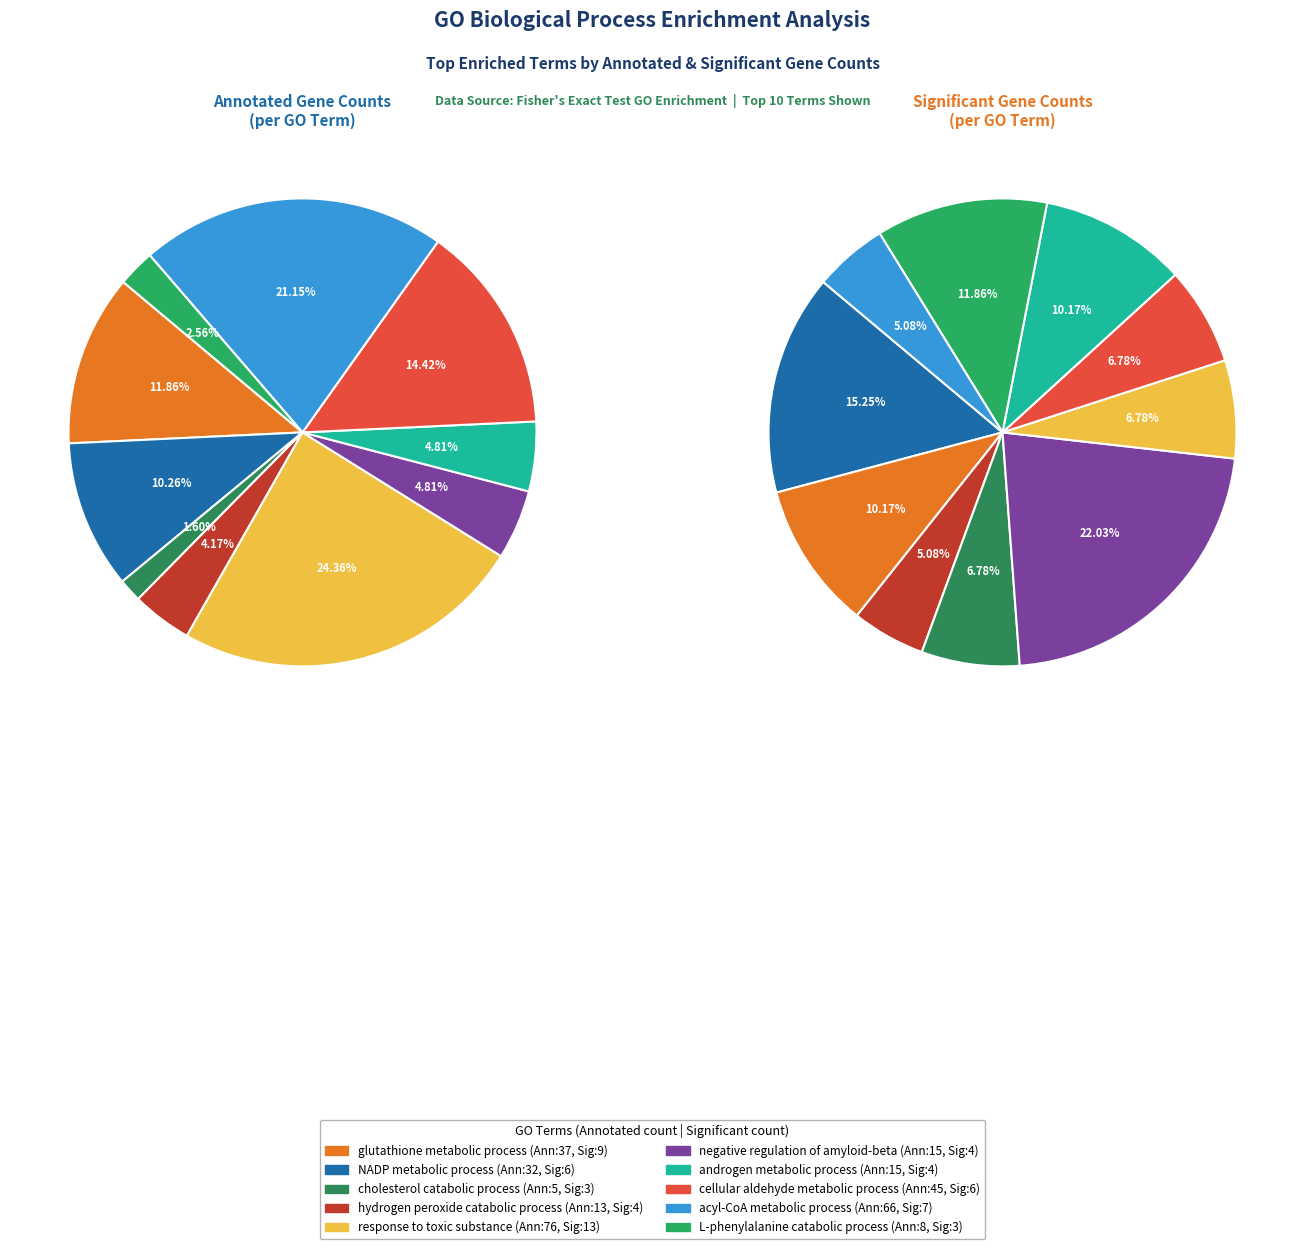

How many slices are in this pie chart?

10